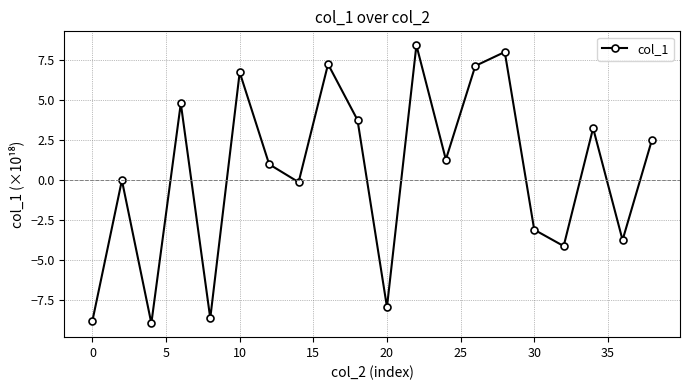

How many categories are shown in the chart?

20